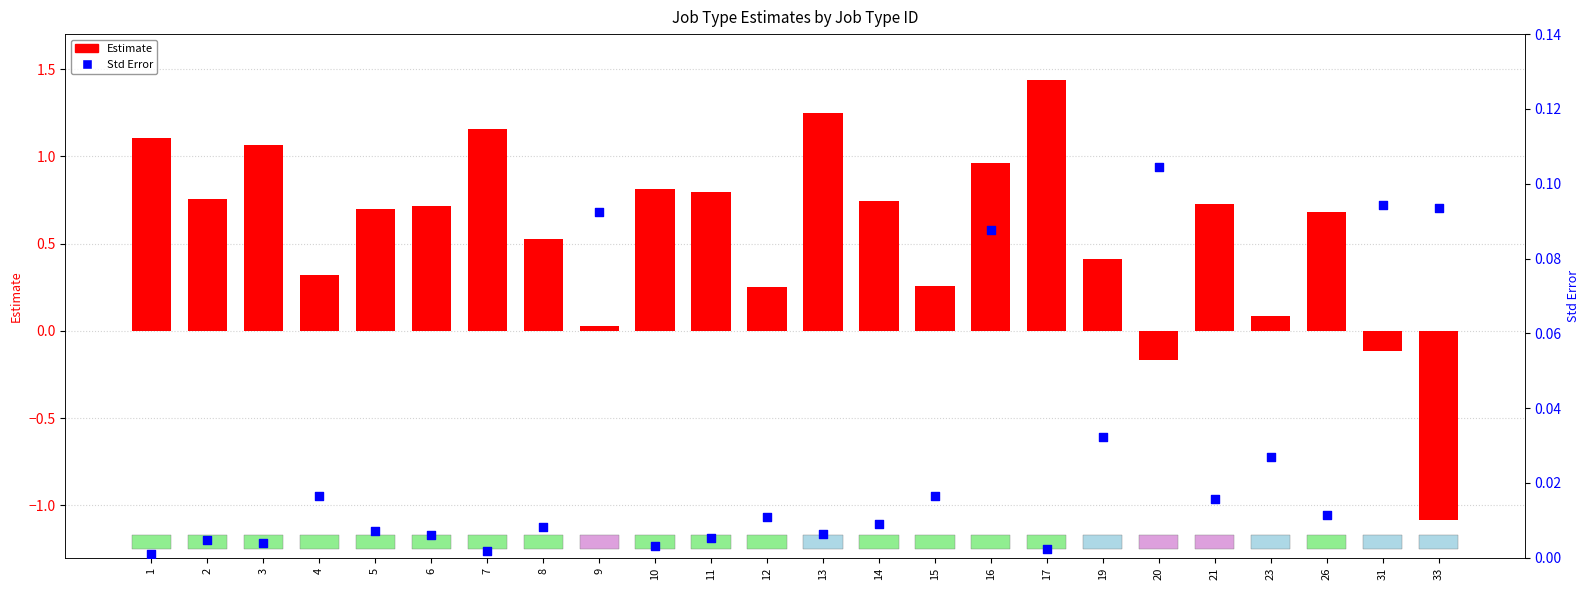

At which category is the sum across all series the highest?

17